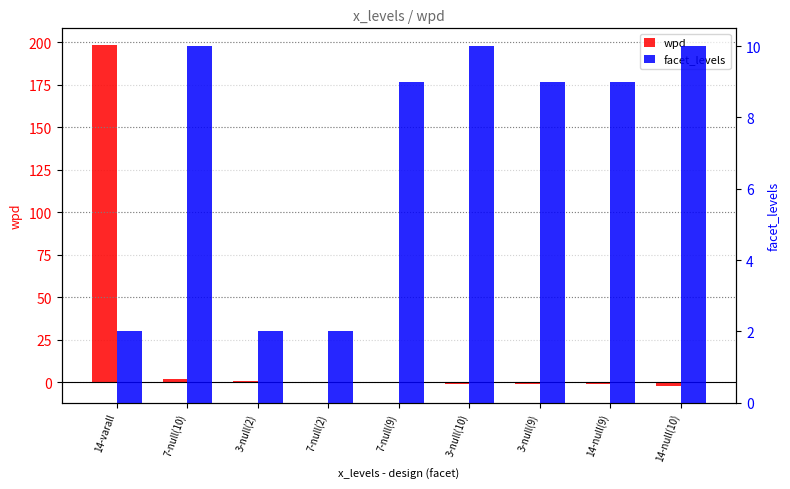

Reading right to left, list all the values displayed in this chart.

wpd: -2.0	-1.3	-1.0	-1.0	-0.4	-0.2	0.6	1.8	198.3
facet_levels: 10.0	9.0	9.0	10.0	9.0	2.0	2.0	10.0	2.0